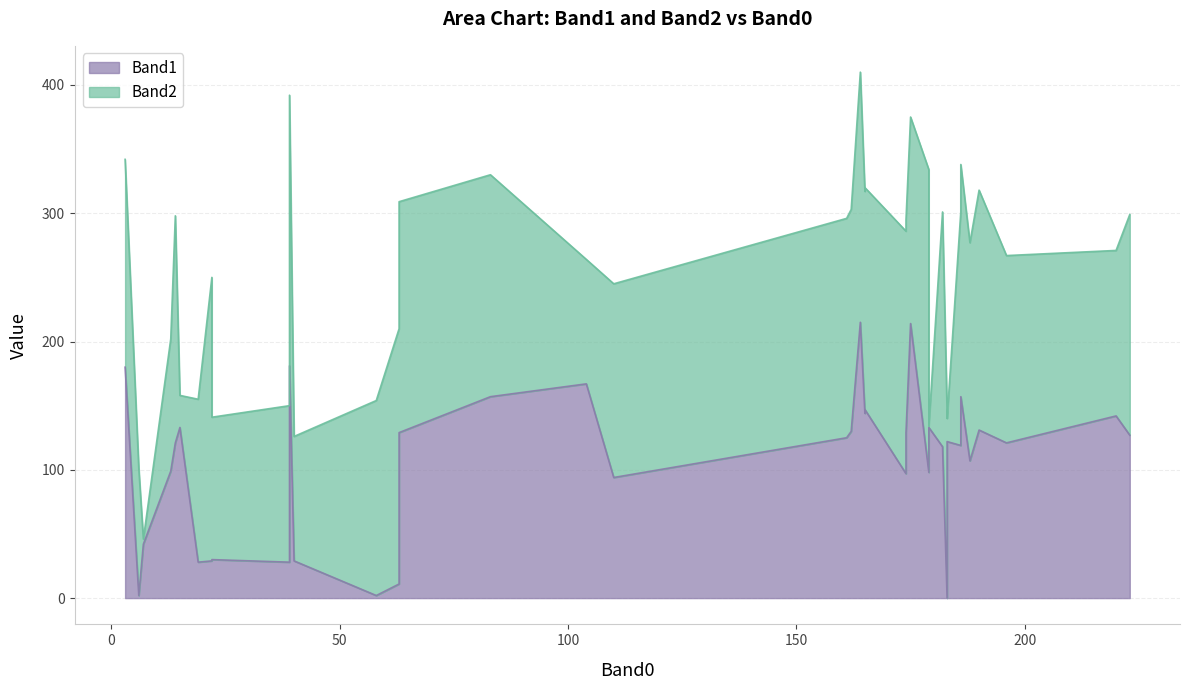

Which series ends up on top after the final intersection of Band1 and Band2?

Band2